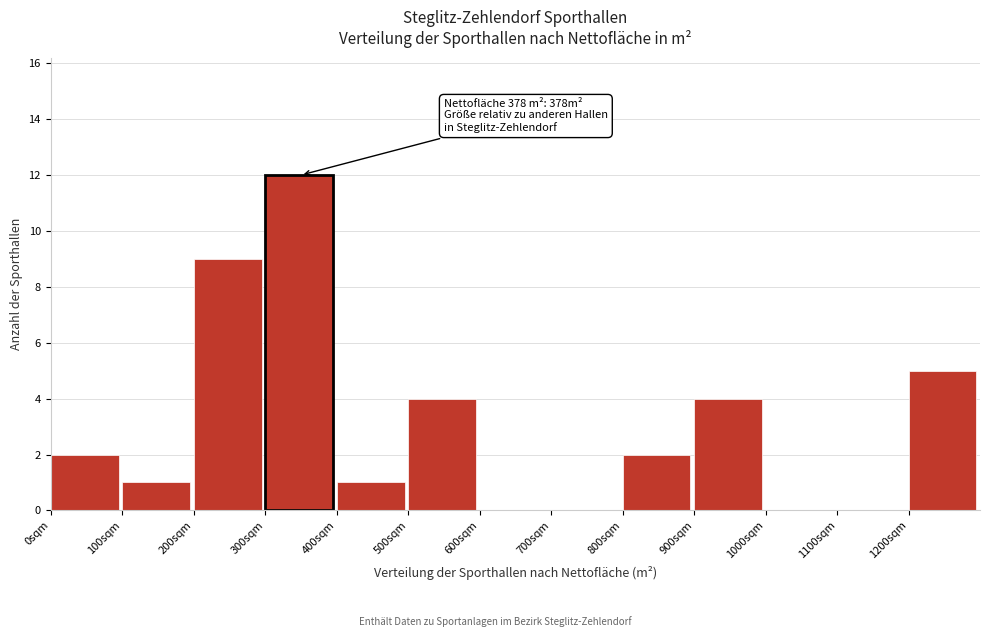

Which range on the x-axis has the tallest bar?

300 to 400